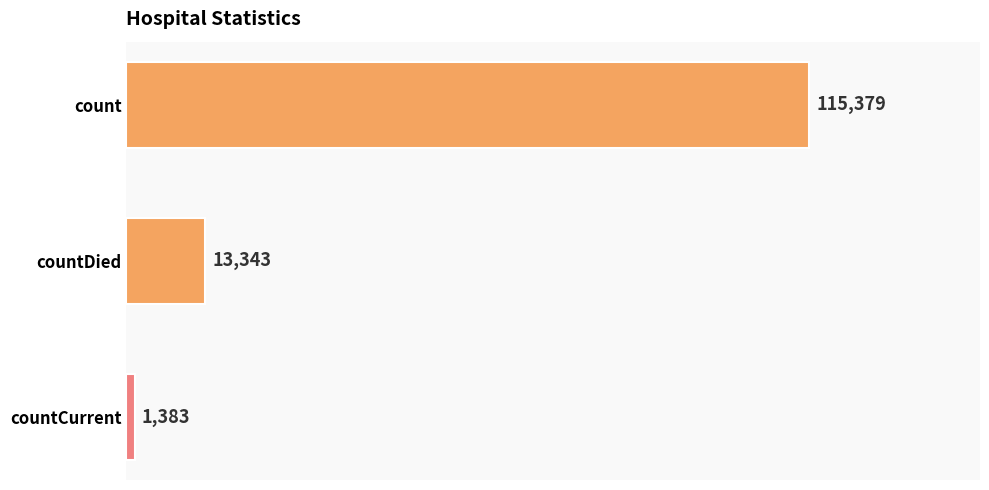

What is the value of the 3rd bar from the top?

1383